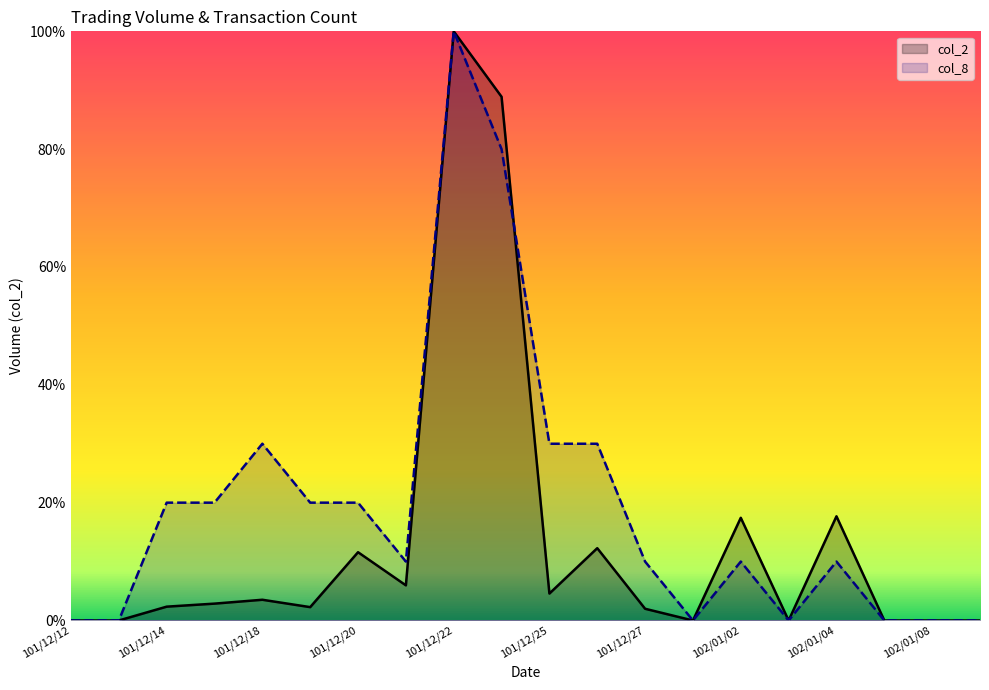

What is the difference between the maximum and minimum values in the col_2 series?

100.0